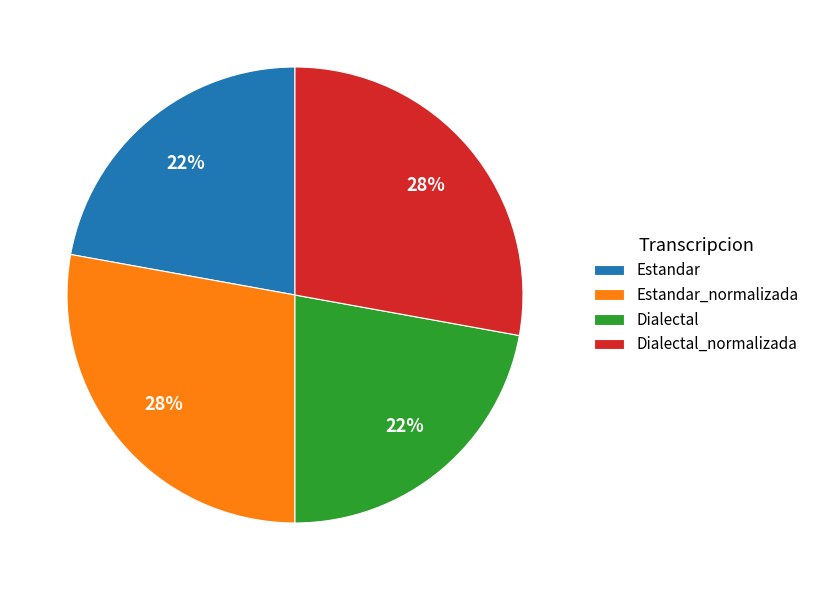

Approximately how many times larger is the value at Dialectal compared to Estandar_normalizada?

0.8